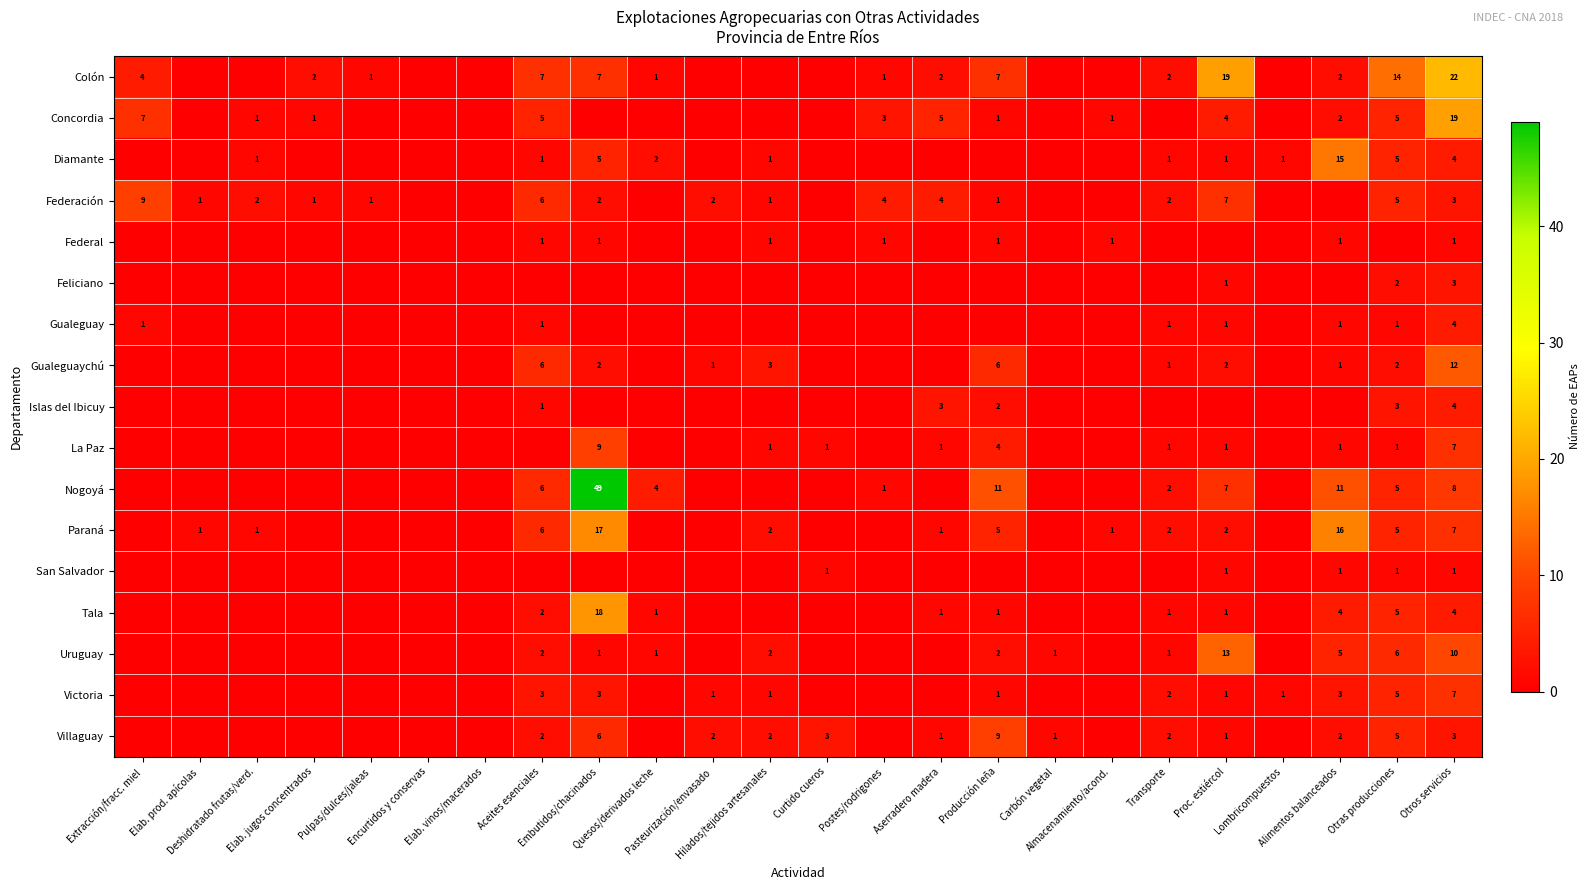

How many positive values does the Federal series have?

8